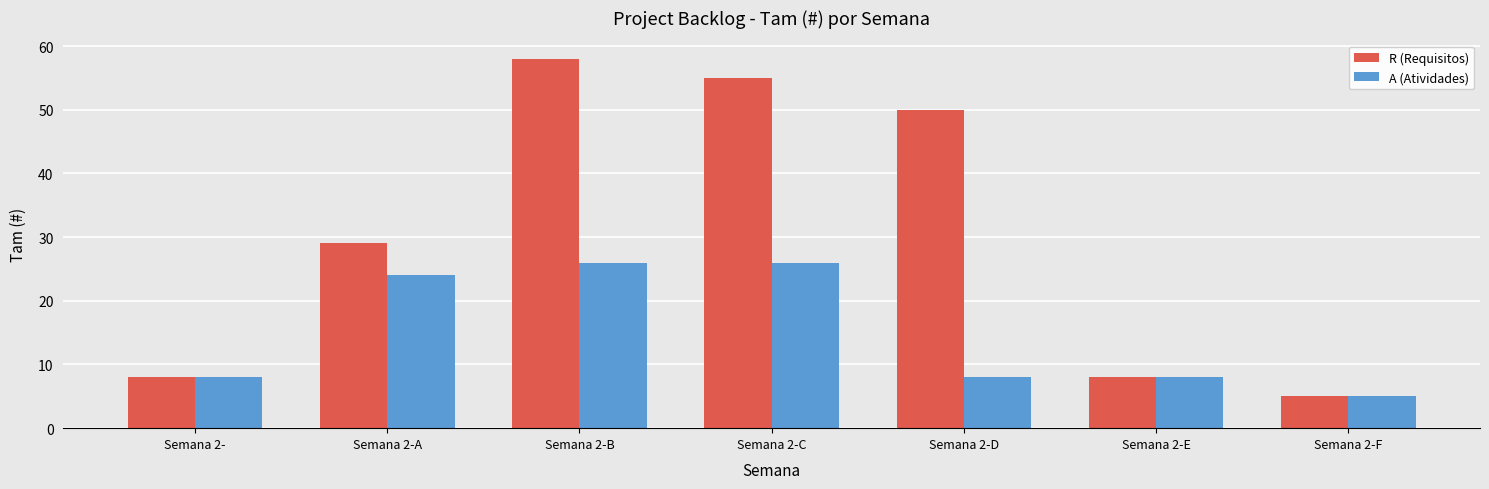

What position from the left is Semana 2-E?

6